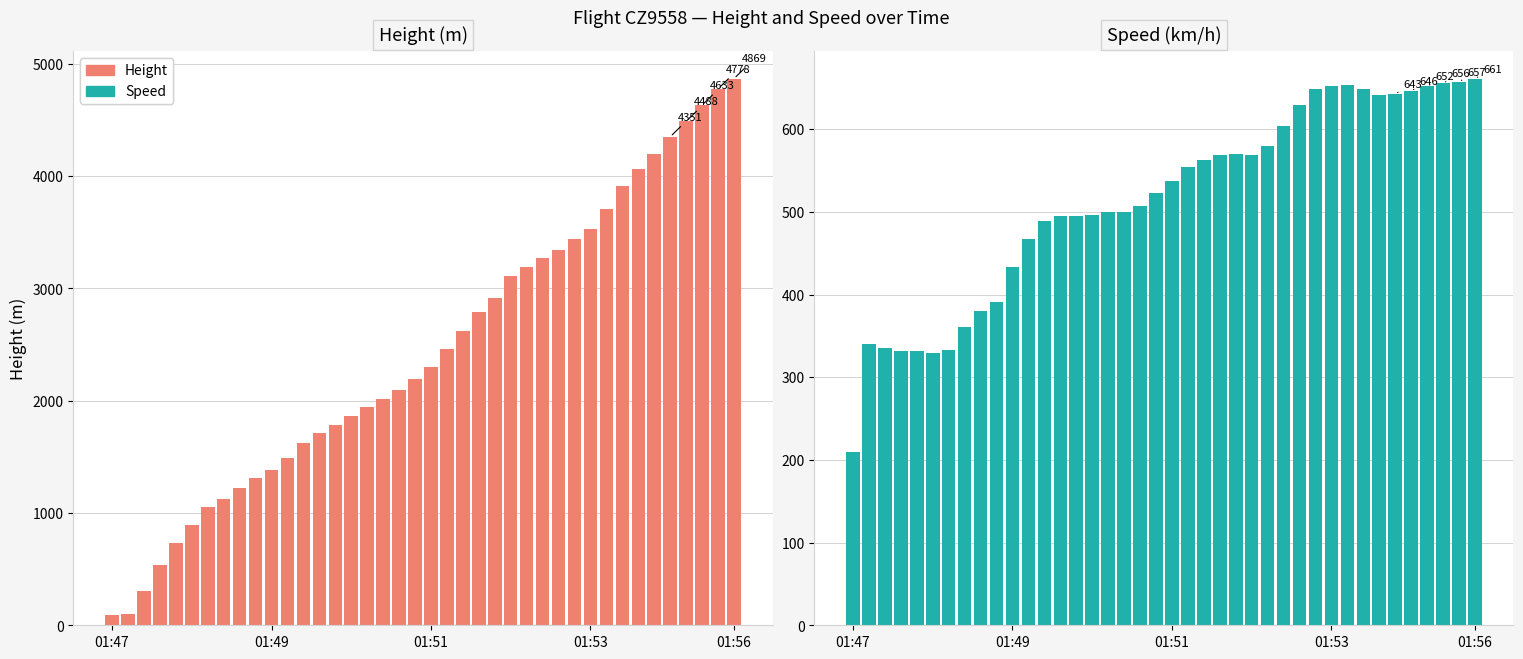

What position from the left is 7?

8